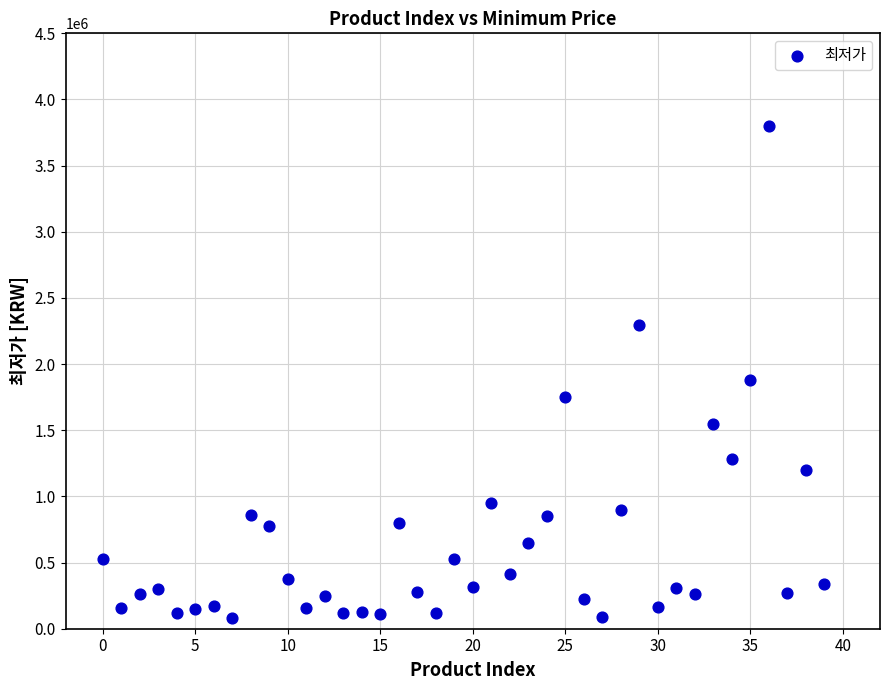

What Y value in the scatter plot is closest to 1939320?

1879000